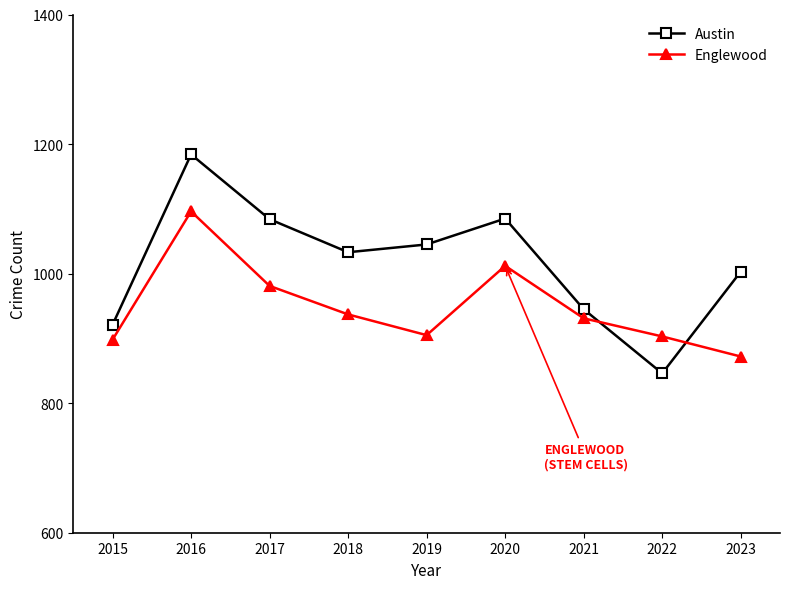

Where do Englewood and Austin first cross each other?

2021 and 2022